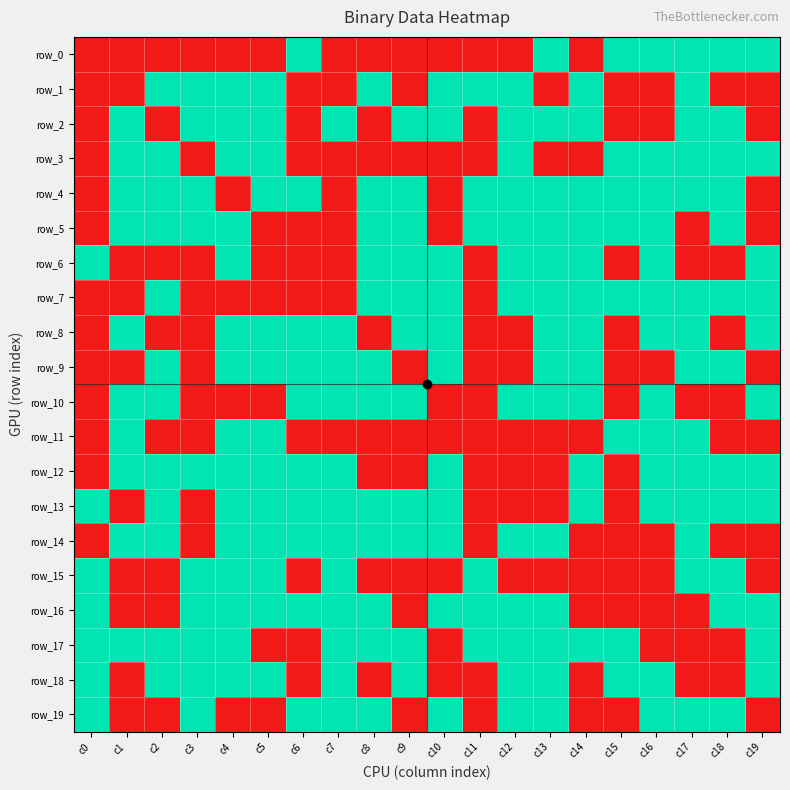

Reading right to left, what are all the values shown in this chart?

row_0: 1	1	1	1	1	0	1	0	0	0	0	0	0	1	0	0	0	0	0	0
row_1: 0	0	1	0	0	1	0	1	1	1	0	1	0	0	1	1	1	1	0	0
row_2: 0	1	1	0	0	1	1	1	0	1	1	0	1	0	1	1	1	0	1	0
row_3: 1	1	1	1	1	0	0	1	0	0	0	0	0	0	1	1	0	1	1	0
row_4: 0	1	1	1	1	1	1	1	1	0	1	1	0	1	1	0	1	1	1	0
row_5: 0	1	0	1	1	1	1	1	1	0	1	1	0	0	0	1	1	1	1	0
row_6: 1	0	0	1	0	1	1	1	0	1	1	1	0	0	0	1	0	0	0	1
row_7: 1	1	1	1	1	1	1	1	0	1	1	1	0	0	0	0	0	1	0	0
row_8: 1	0	1	1	0	1	1	0	0	1	1	0	1	1	1	1	0	0	1	0
row_9: 0	1	1	0	0	1	1	0	0	1	0	1	1	1	1	1	0	1	0	0
row_10: 1	0	0	1	0	1	1	1	0	0	1	1	1	1	0	0	0	1	1	0
row_11: 0	0	1	1	1	0	0	0	0	0	0	0	0	0	1	1	0	0	1	0
row_12: 1	1	1	1	0	1	0	0	0	1	0	0	1	1	1	1	1	1	1	0
row_13: 1	1	1	1	0	1	0	0	0	1	1	1	1	1	1	1	0	1	0	1
row_14: 0	0	1	0	0	0	1	1	0	1	1	1	1	1	1	1	0	1	1	0
row_15: 0	1	1	0	0	0	0	0	1	0	0	0	1	0	1	1	1	0	0	1
row_16: 1	1	0	0	0	0	1	1	1	1	0	1	1	1	1	1	1	0	0	1
row_17: 1	0	0	0	1	1	1	1	1	0	1	1	1	0	0	1	1	1	1	1
row_18: 1	0	0	1	1	0	1	1	0	0	1	0	1	0	1	1	1	1	0	1
row_19: 0	1	1	1	0	0	1	1	0	1	0	1	1	1	0	0	1	0	0	1